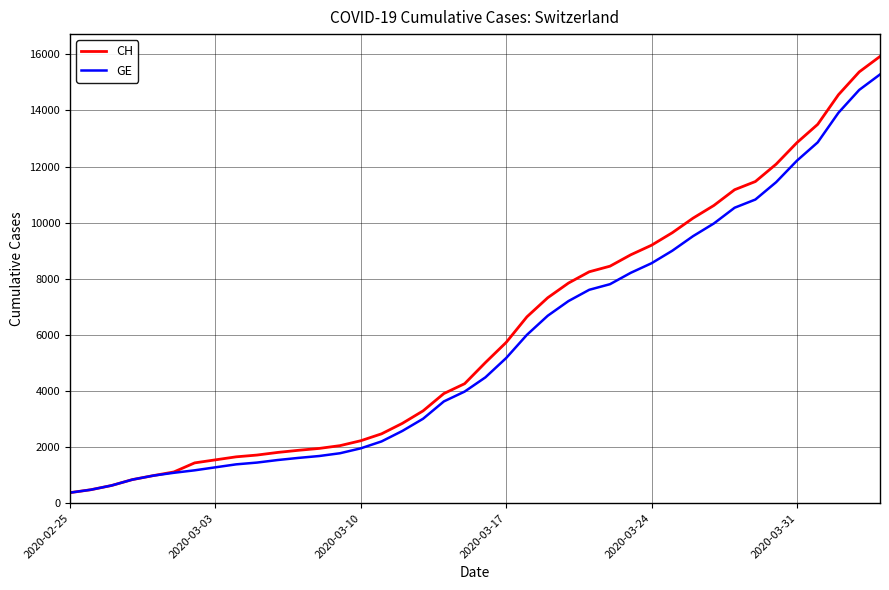

Which series has the largest range (max minus min)?

CH